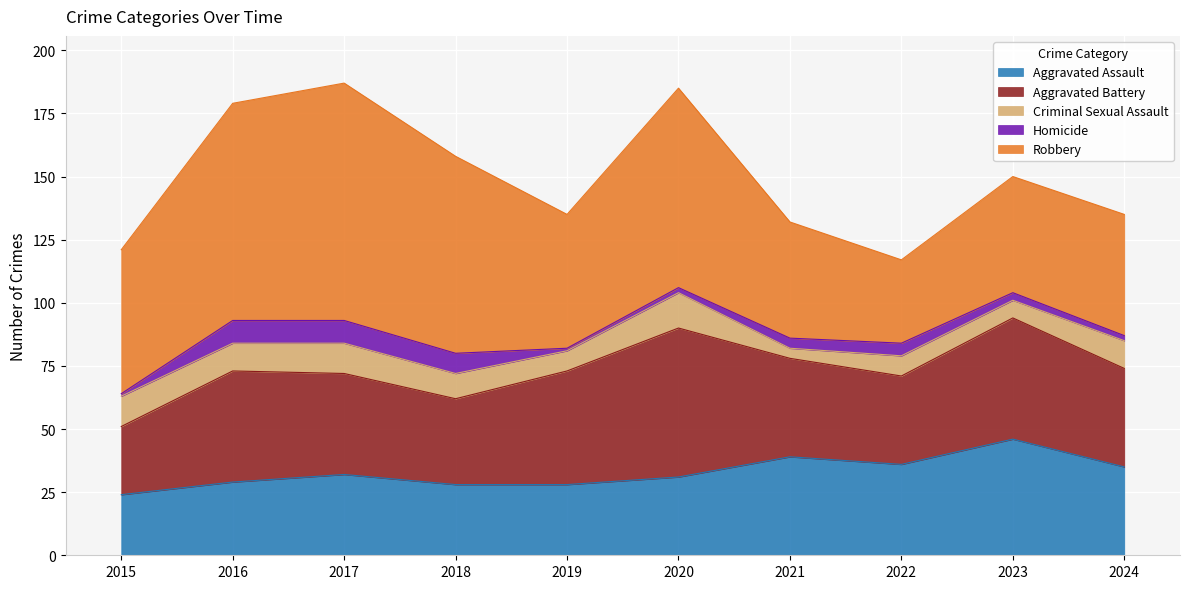

At which category does the chart reach its peak across all series?

2017